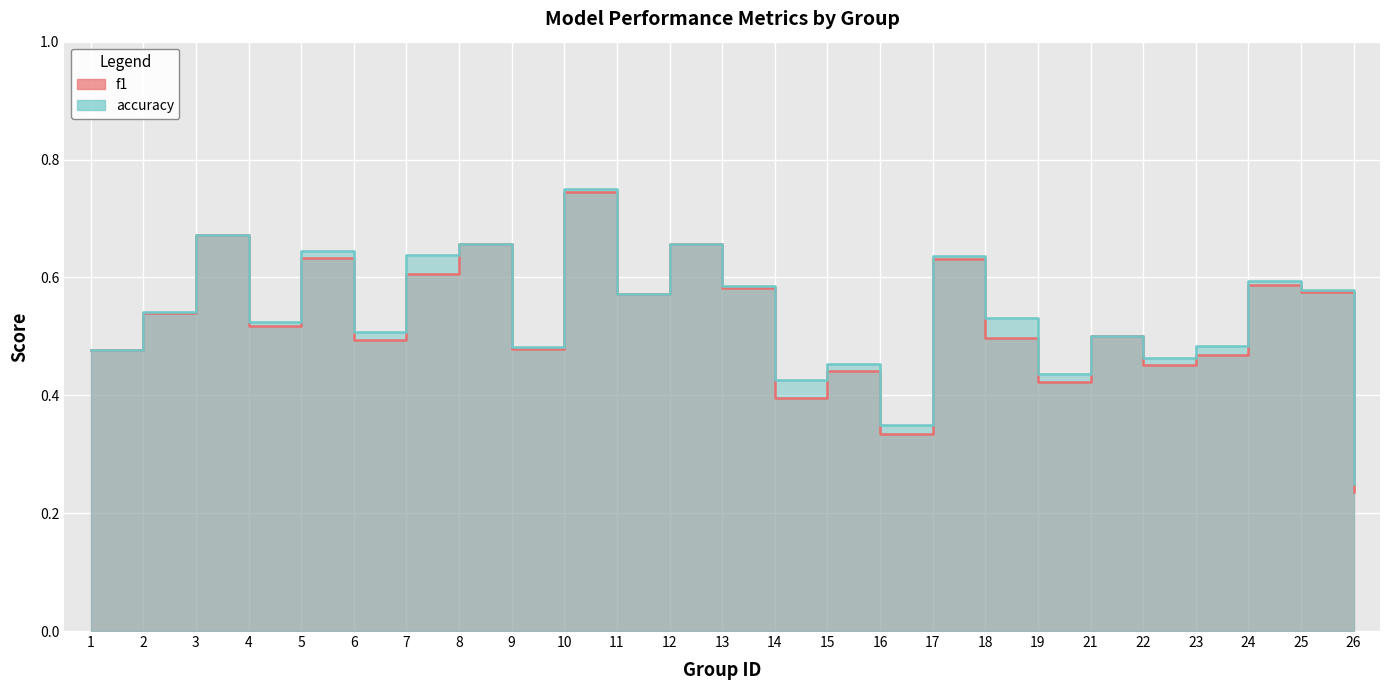

At which category is the sum across all series the highest?

10